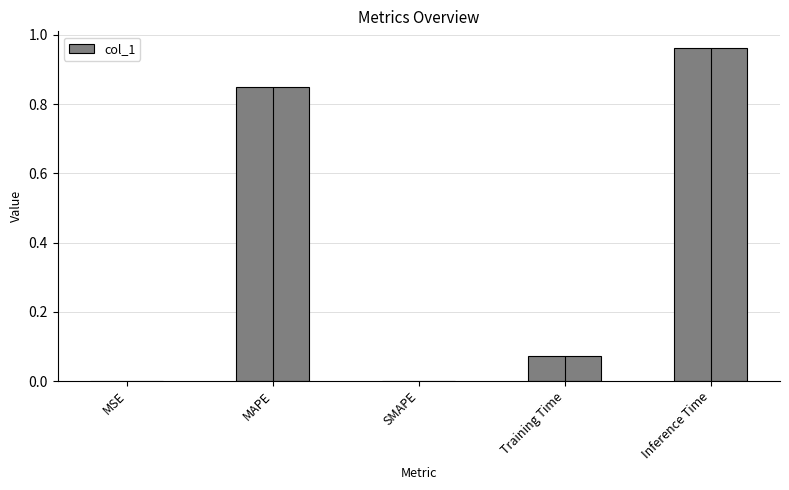

Rank the categories by value from highest to lowest.

Inference Time, MAPE, Training Time, MSE, SMAPE